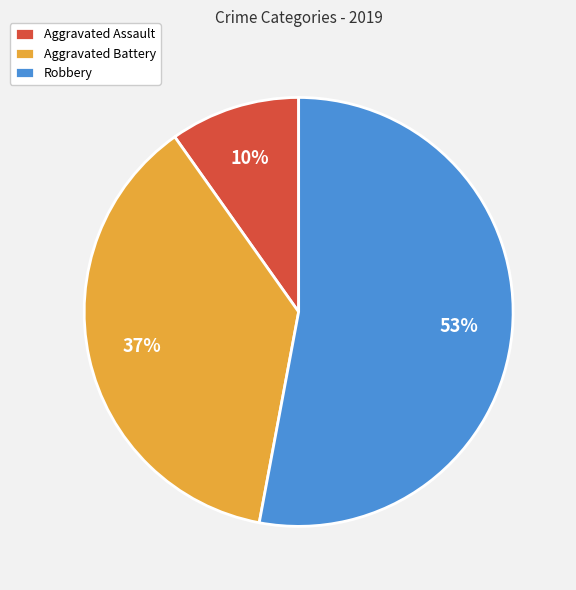

Is the sum of Robbery and Aggravated Battery greater than half?

Yes